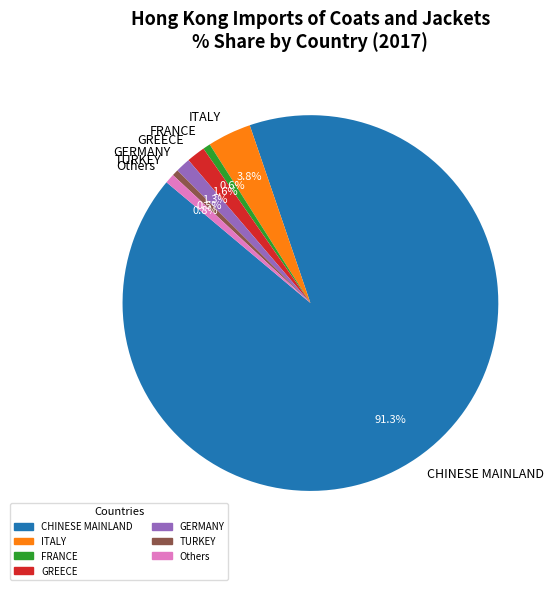

What is the largest slice in the pie chart?

CHINESE MAINLAND